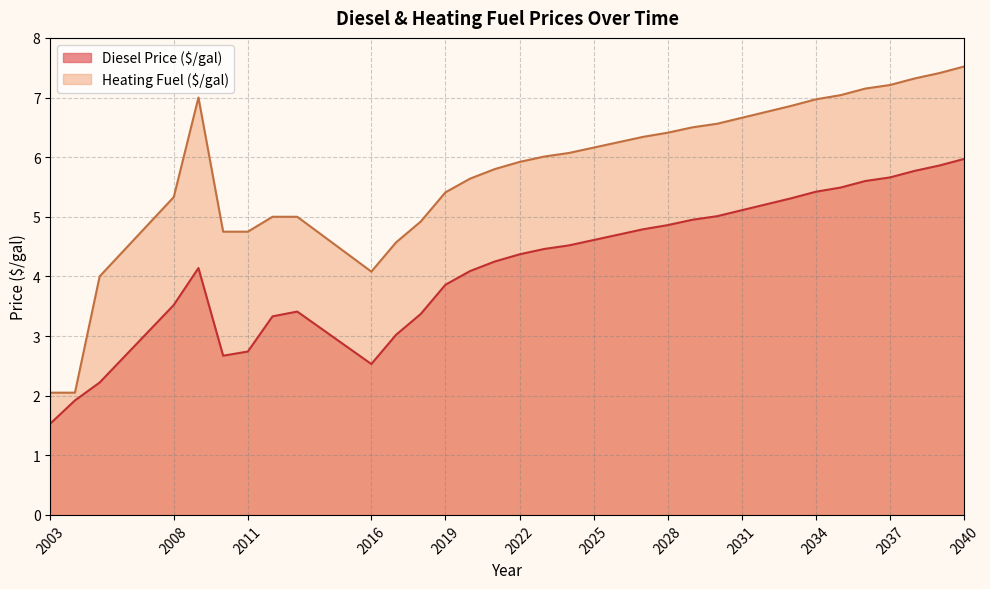

What is the value of the Heating Fuel ($/gal) point at the 7th from the left?

4.8